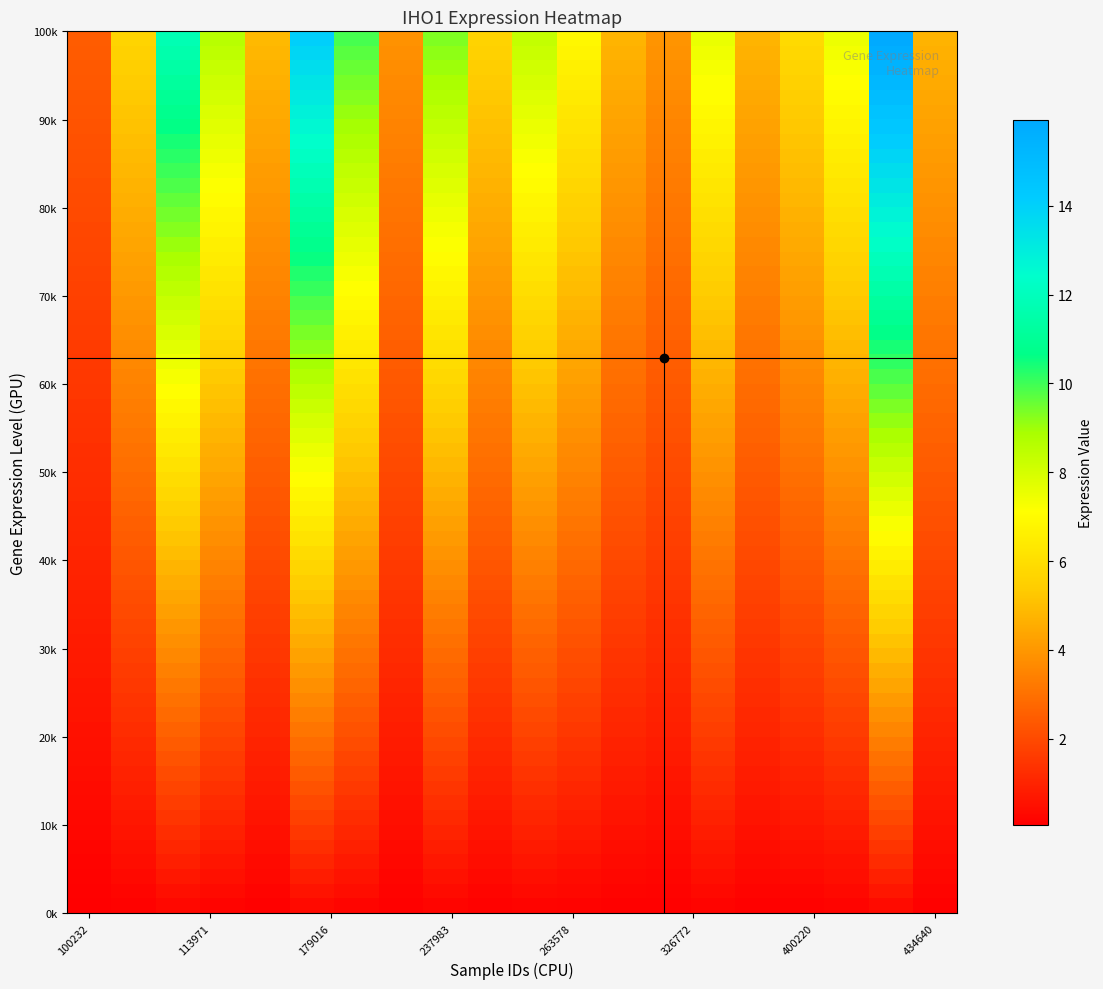

Reading left to right, transcribe all the data shown in this chart.

1.6	3.6	7.5	5.5	3.1	8.9	6.3	2.5	5.9	3.6	5.3	4.4	3.0	2.5	4.8	3.0	3.7	4.8	10.1	3.0